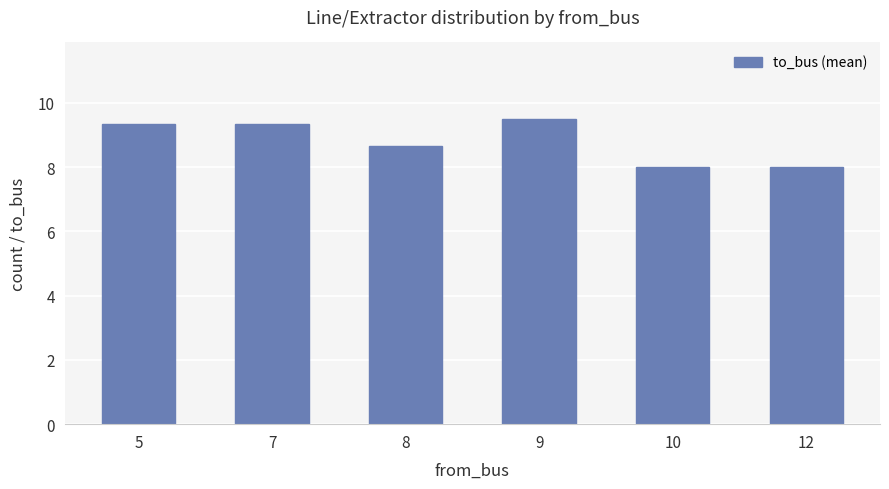

What is the difference between the maximum and minimum values?

1.5